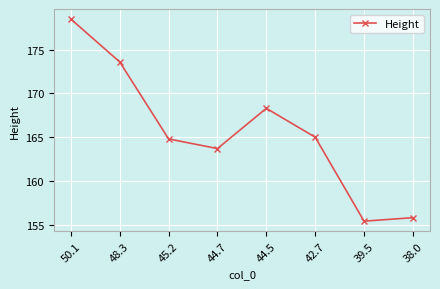

At which category does the data reach its first local peak?

44.5